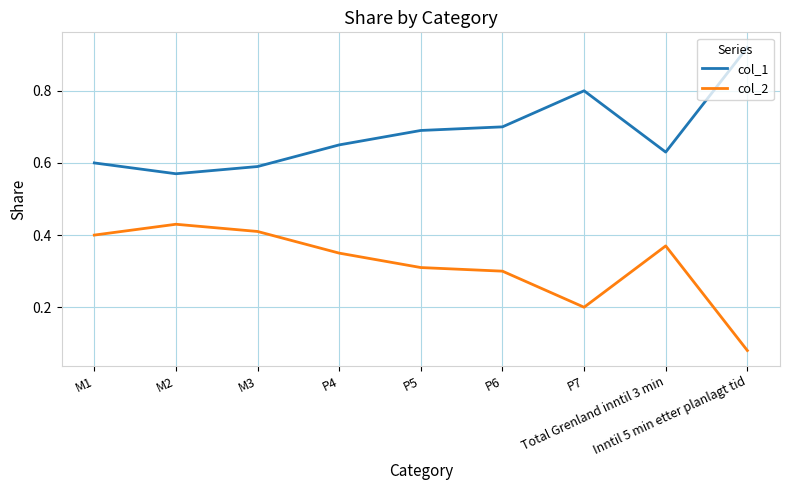

Which label corresponds to the largest value in the chart?

Inntil 5 min etter planlagt tid